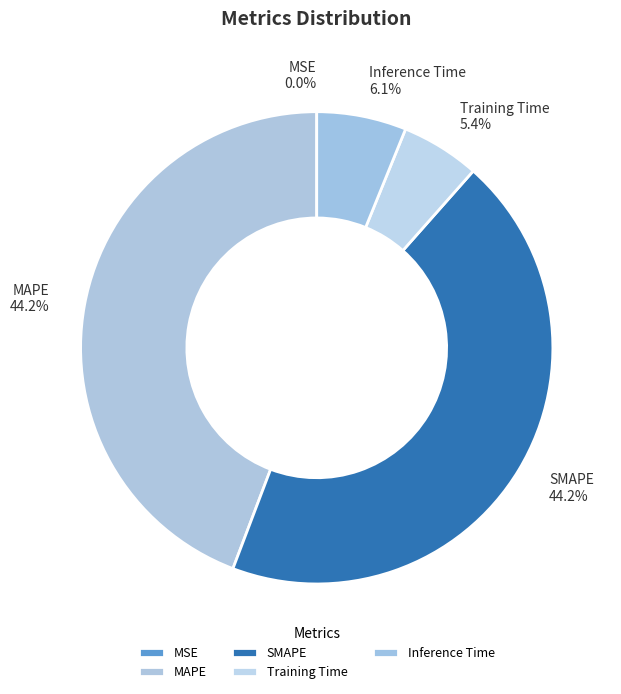

Does Inference Time represent more than half of the total?

No